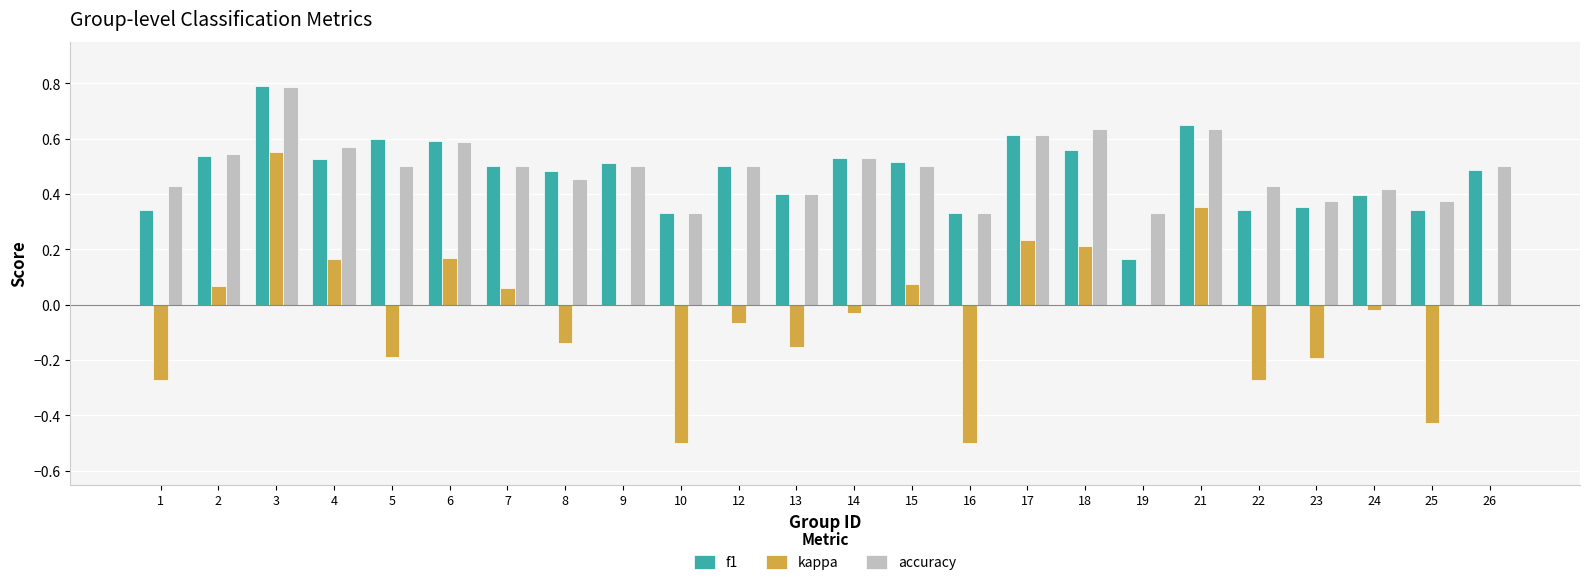

The value of f1 at 5 is 0.6. True or false?

True